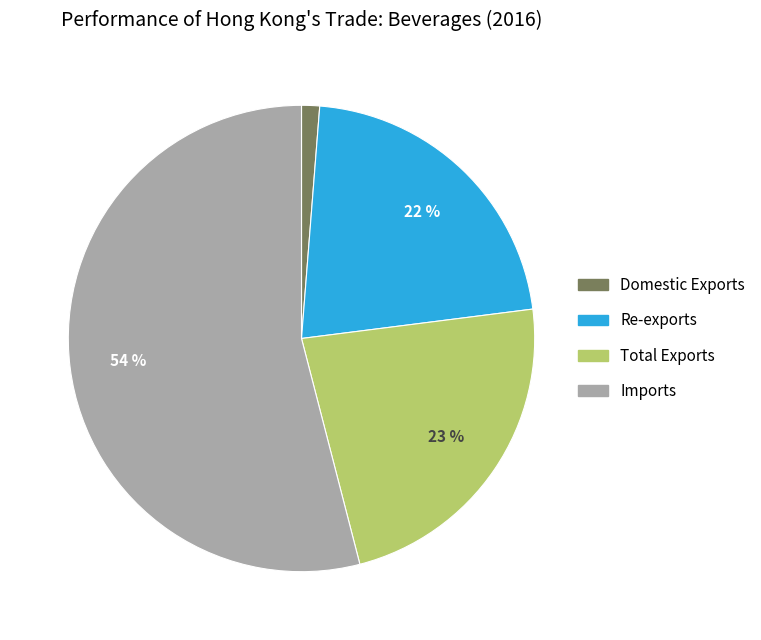

How many slices are in this pie chart?

4